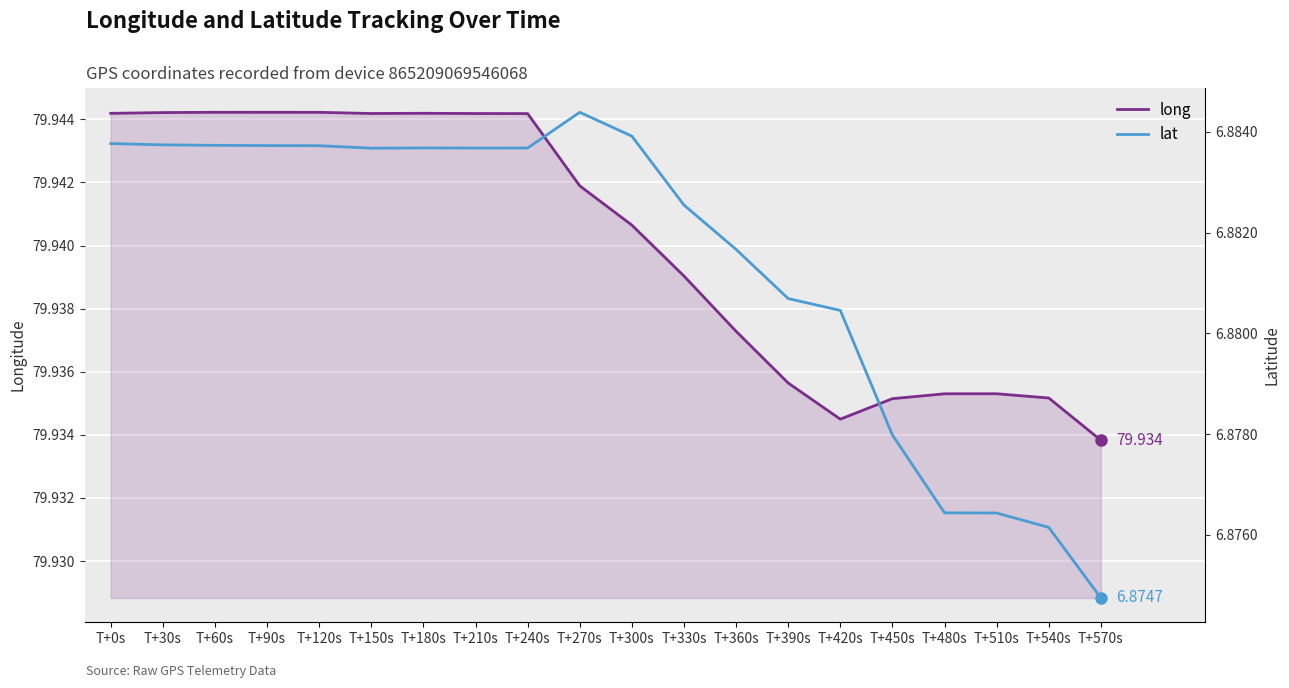

What is the total value across all series at T+450s?

86.8